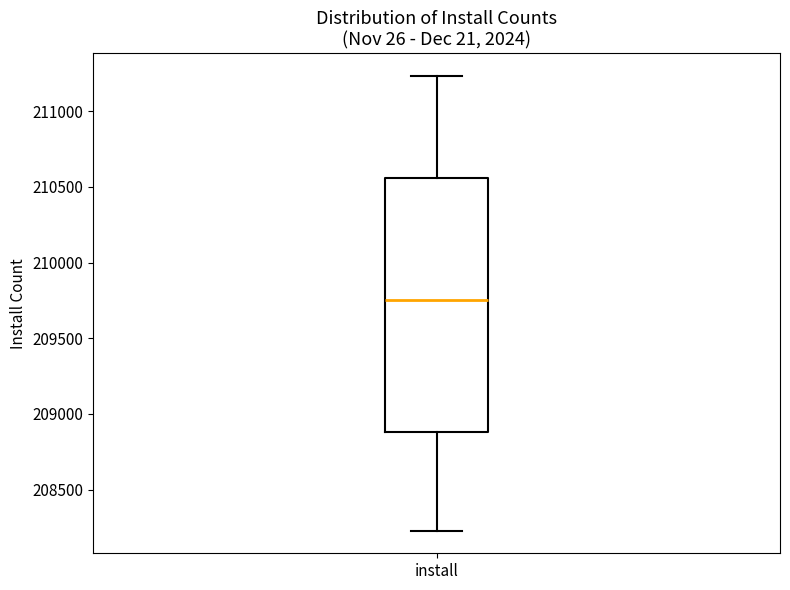

Where does the upper whisker of the box for install end on the y-axis? The values are not printed on the chart, so give them approximately, as read against the axis.

211250